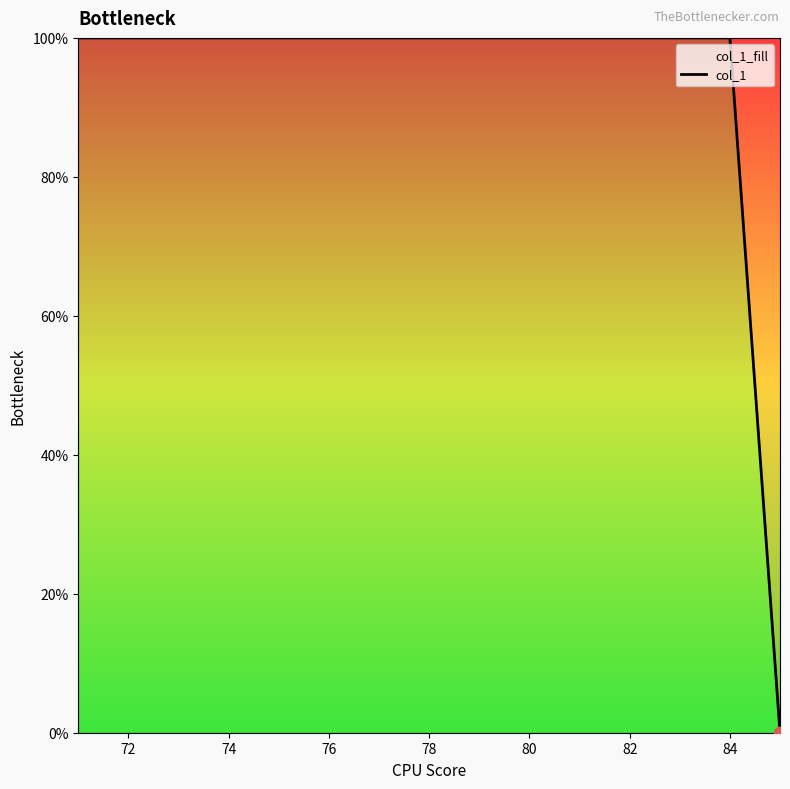

Approximately how many times larger is the value at 80 compared to 78?

1.0